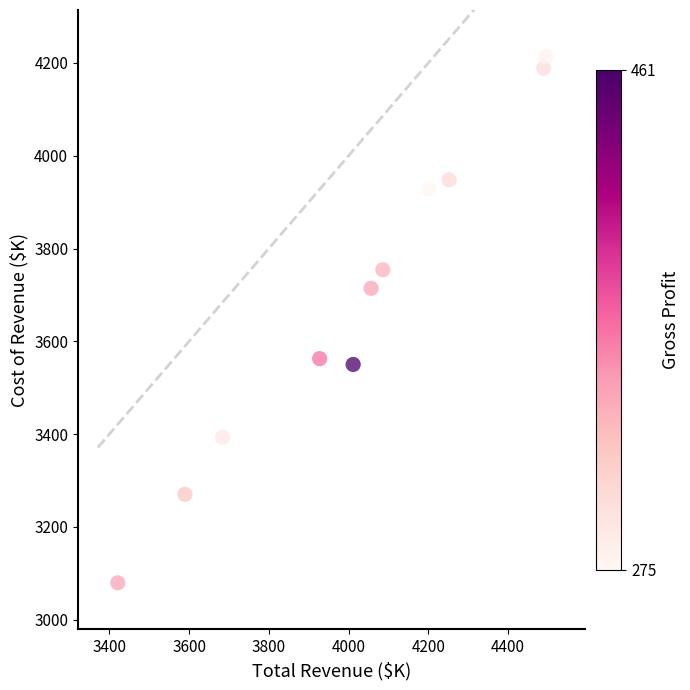

What is the average X value?

4019.4